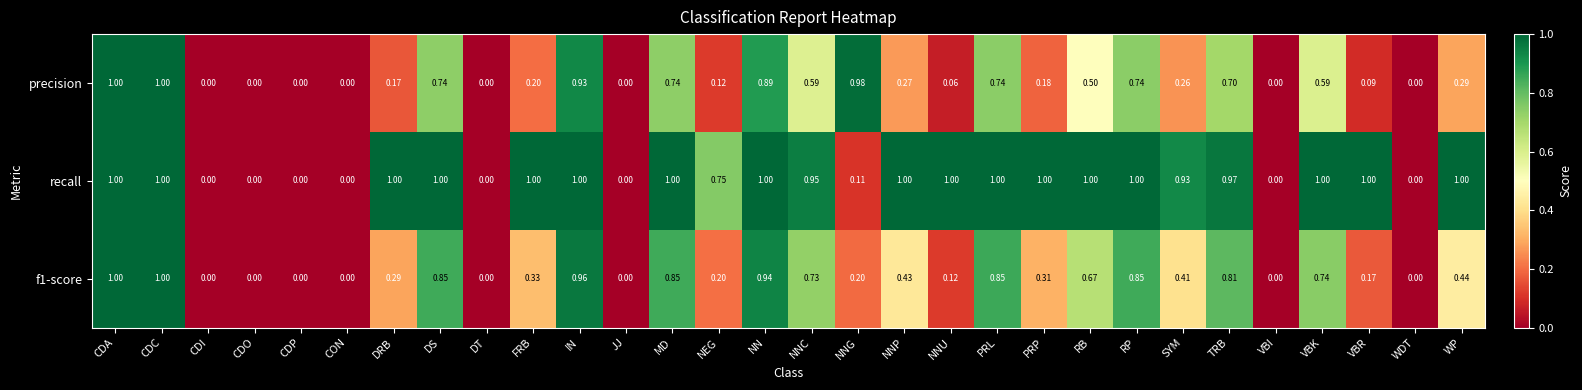

What is the maximum value shown in the chart?

1.0